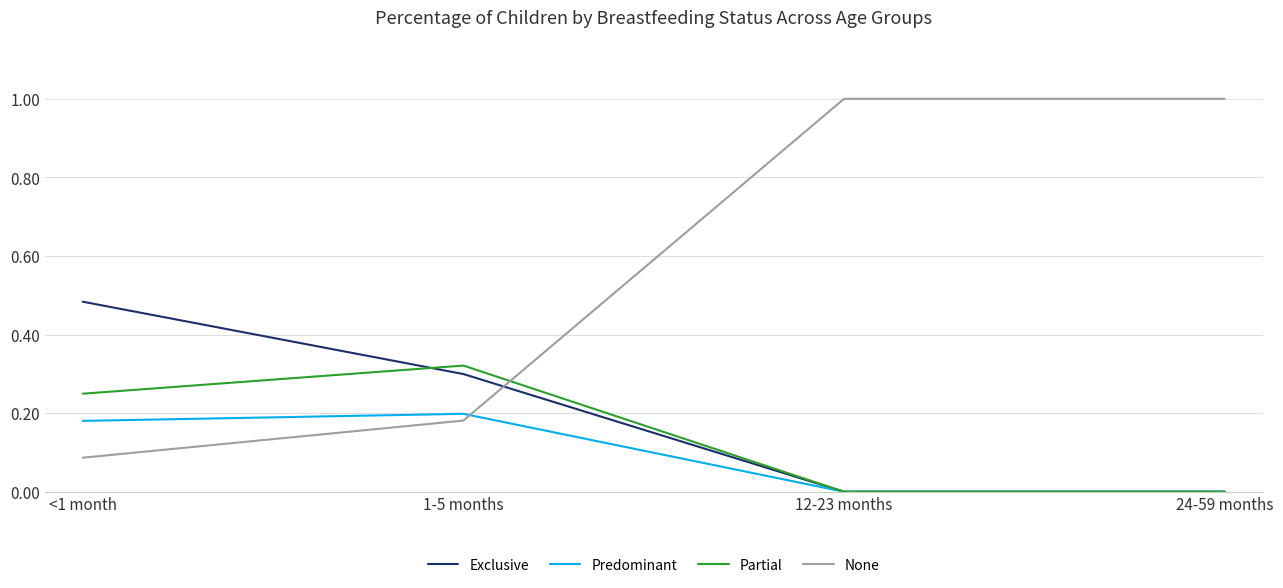

True or false: Exclusive has more than 1 interior local peaks.

False